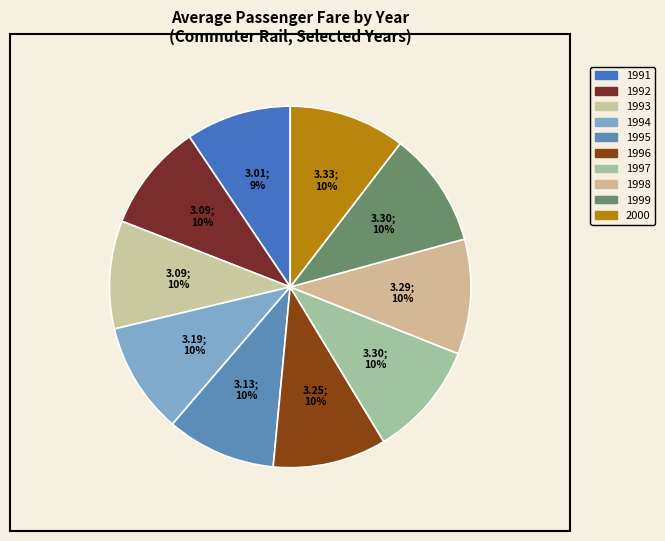

Is it true that 2000 is 10% of the pie?

True